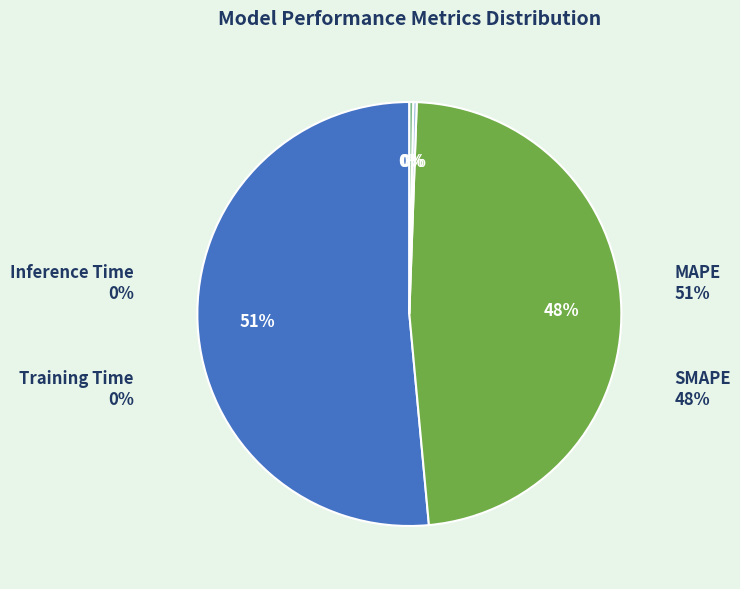

How many slices are in this pie chart?

4